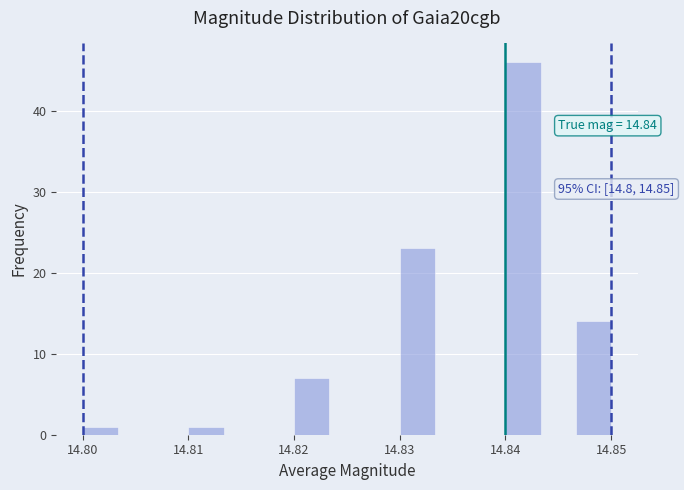

Around what value on the x-axis is the tallest bar? Give the approximate position of its centre, as read against the axis.

14.842